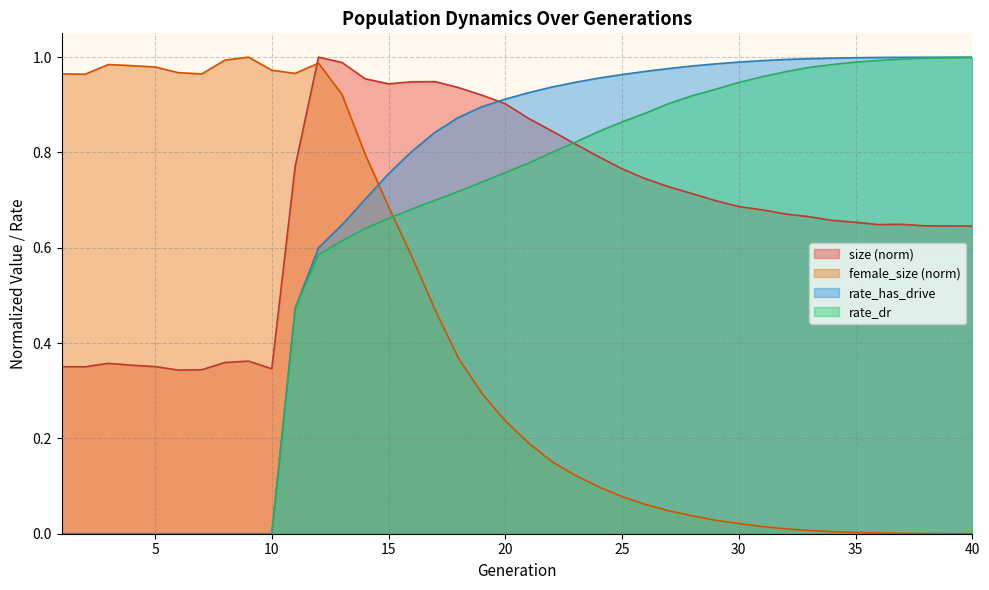

Which has a higher value, 11 or 20?

20